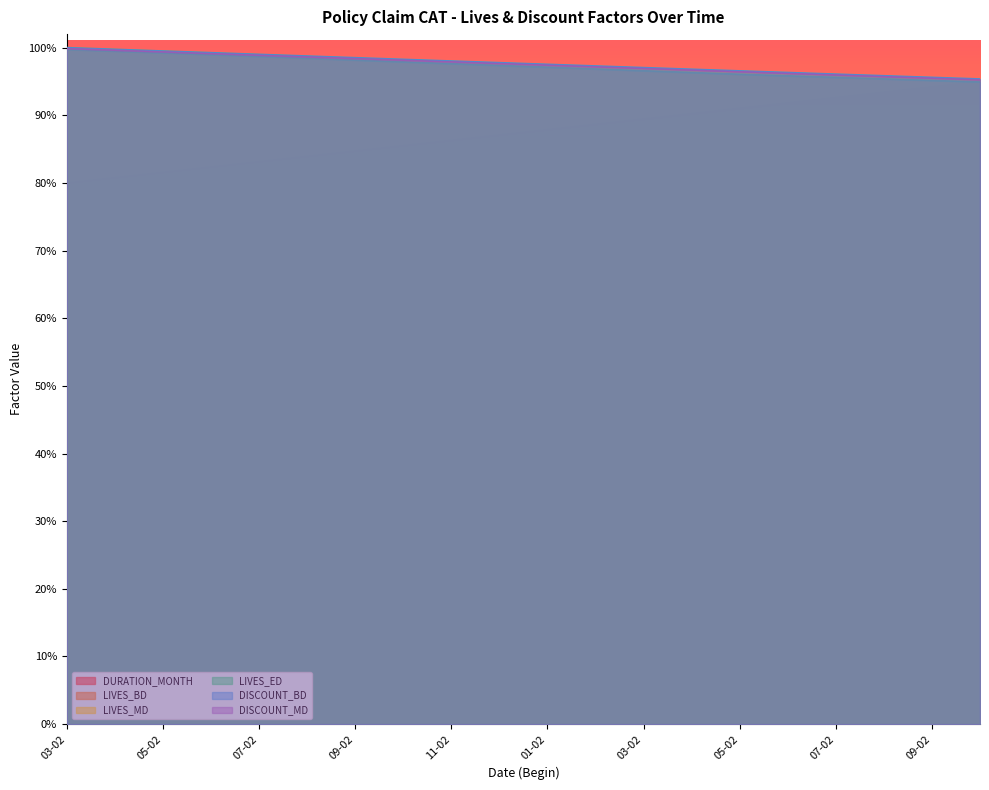

Does the chart display data point markers on the line(s)?

No